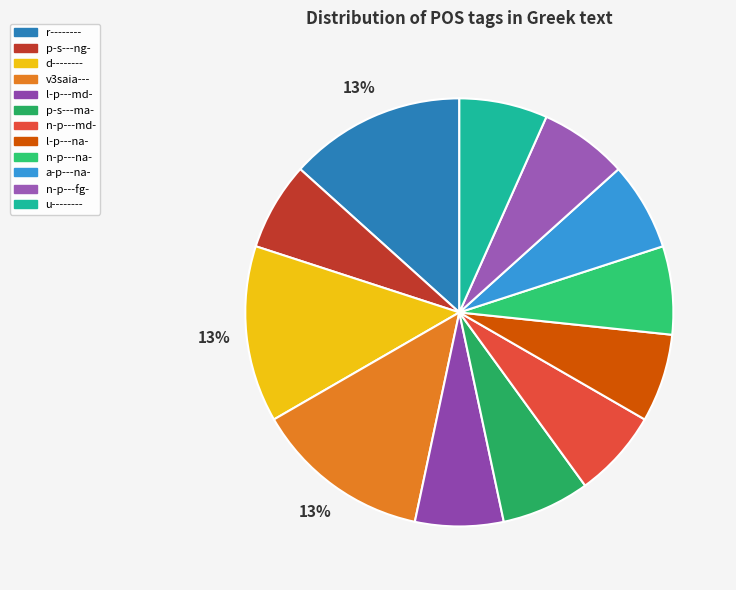

Rank the categories by value from lowest to highest.

p-s---ng-, l-p---md-, p-s---ma-, n-p---md-, l-p---na-, n-p---na-, a-p---na-, n-p---fg-, u--------, r--------, d--------, v3saia---